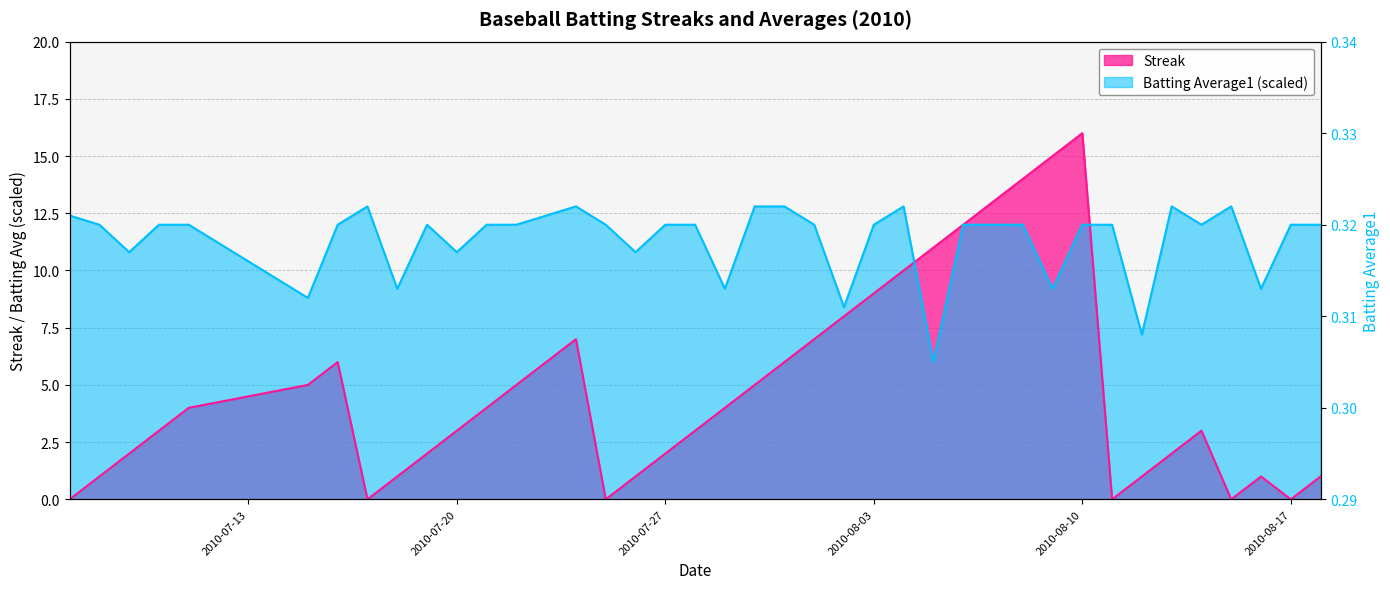

What is the maximum value for Streak?

16.0